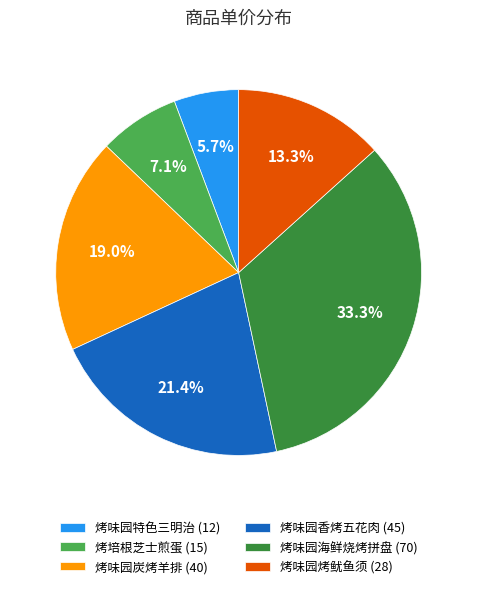

To the nearest percent, what is the difference between the 烤味园海鲜烧烤拼盘 and 烤培根芝士煎蛋 slice percentages?

26%